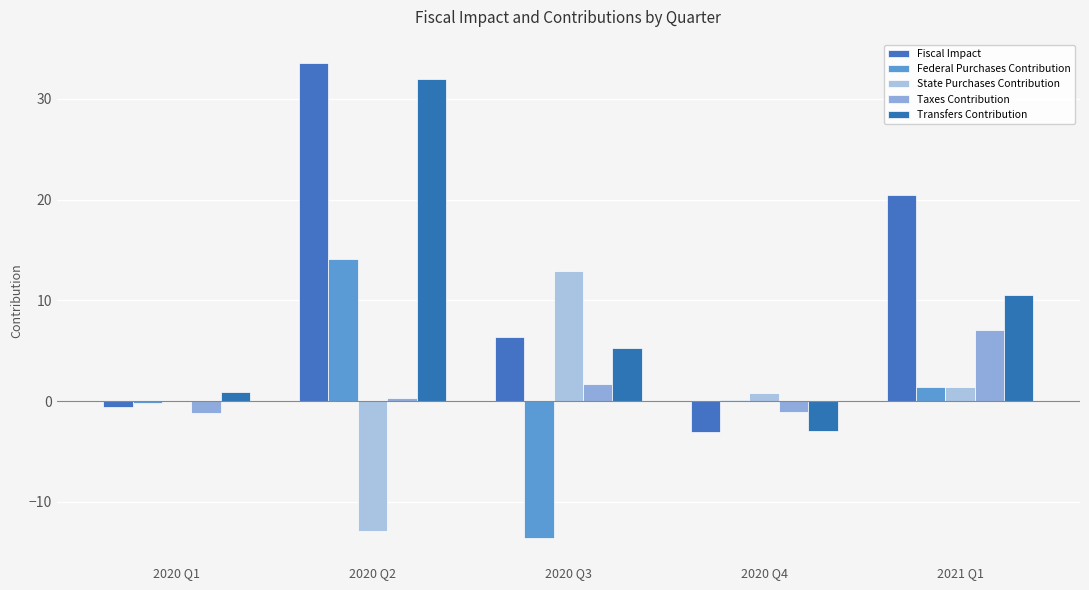

How many groups of bars are there?

5